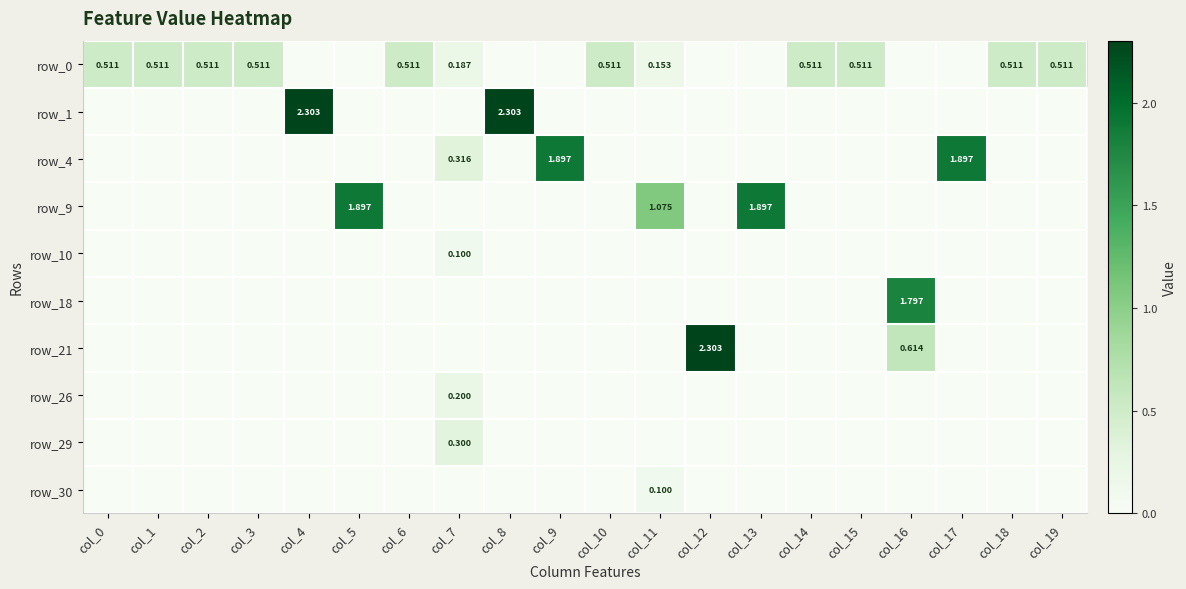

What is the total value across all series at col_0?

0.5